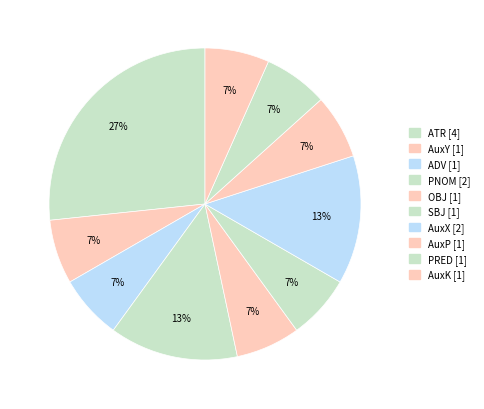

How many slices are in this pie chart?

10